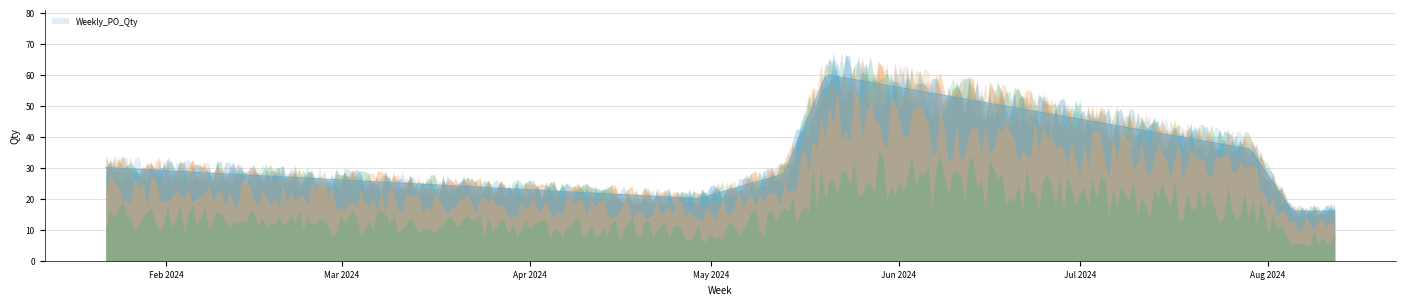

What is the highest value of the Weekly_PO_Qty series?

59.8